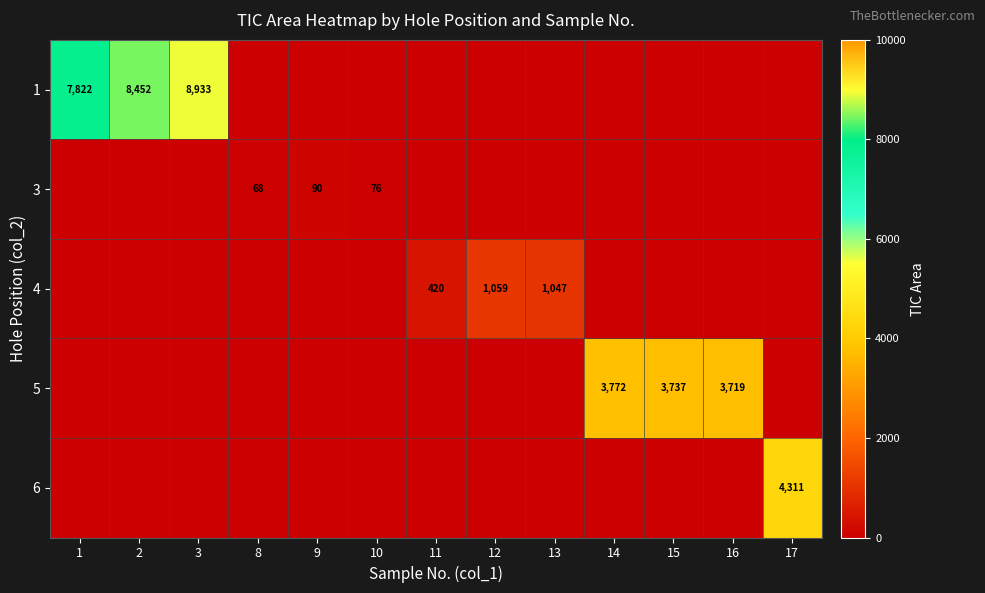

The 5 series shows 5850 at 16. True or false?

False